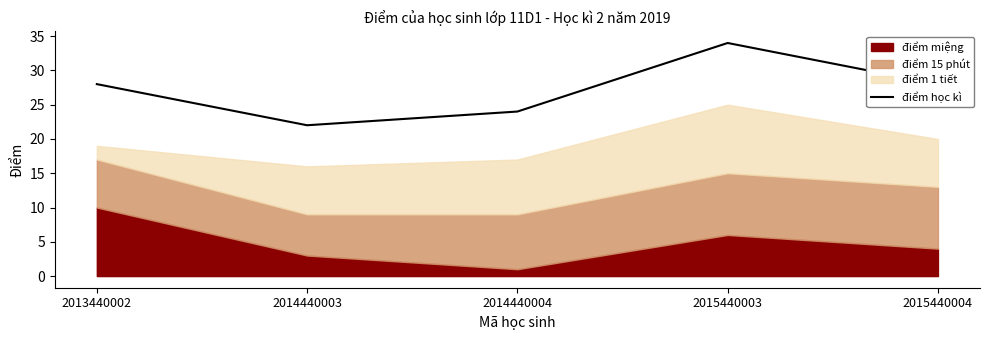

Which category has the lowest value across all series?

2014440003